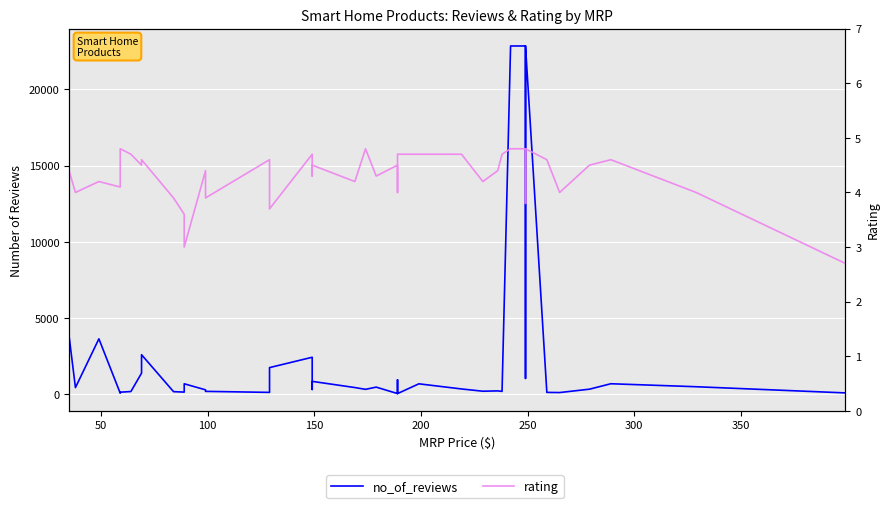

What is the greatest value displayed?

22855.0